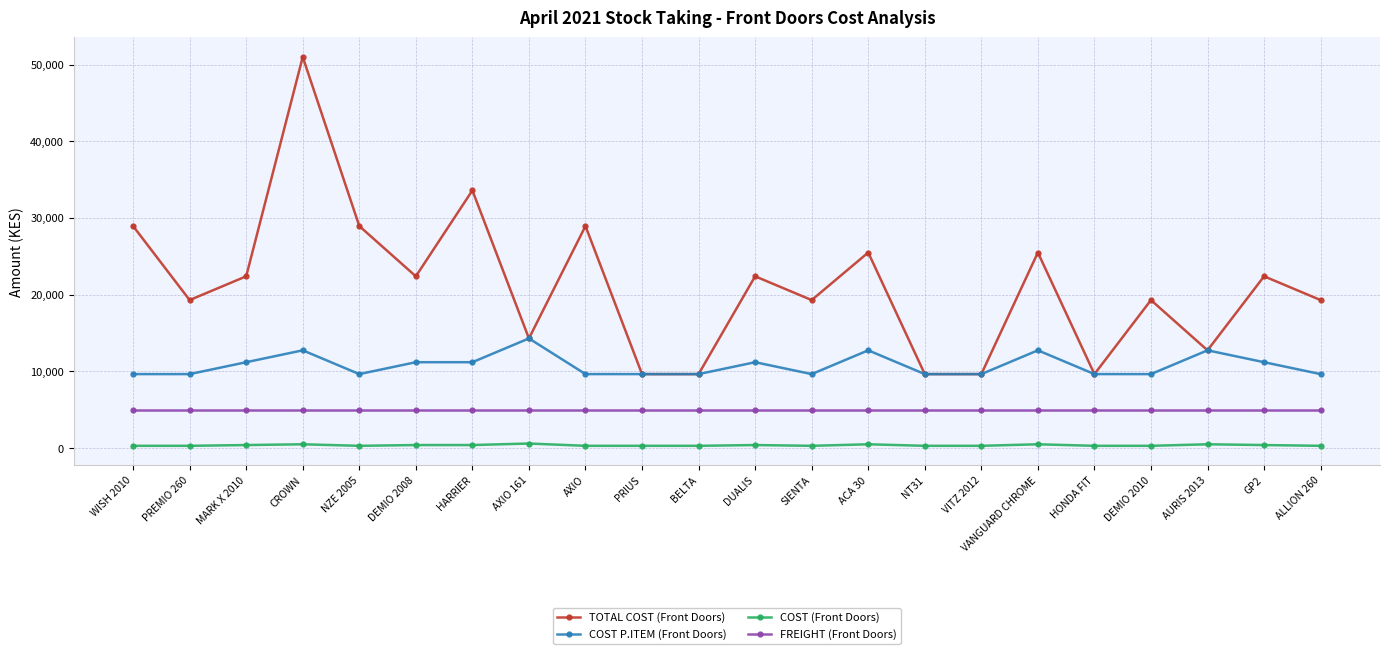

The COST (Front Doors) series shows 400 at GP2. True or false?

True